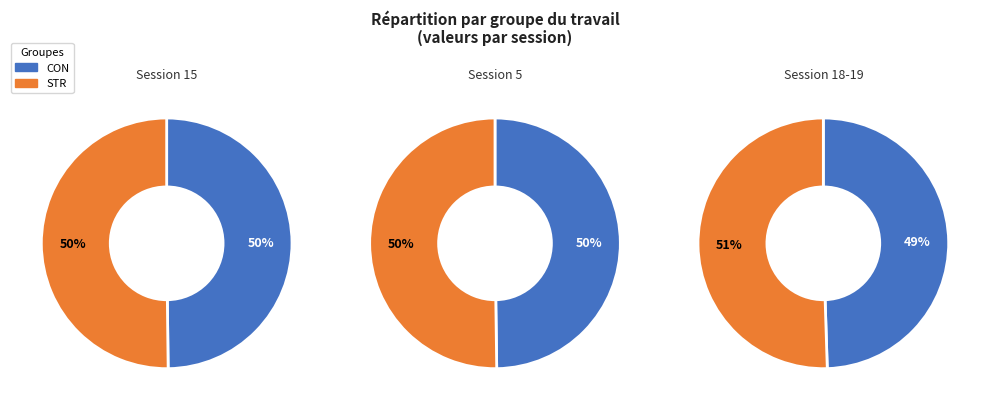

How much of the chart is everything except CON?

50.2%